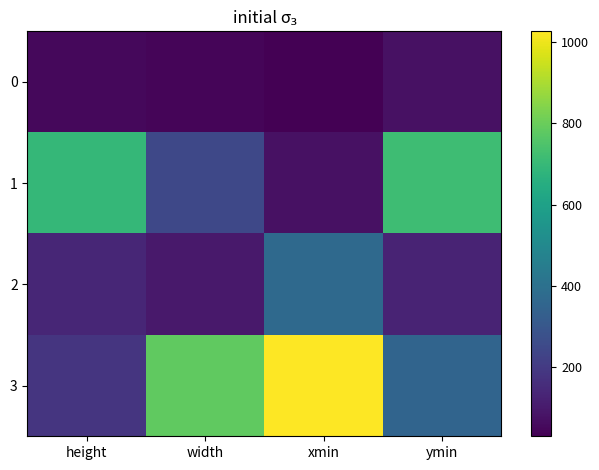

Which series has the largest total across all categories?

3